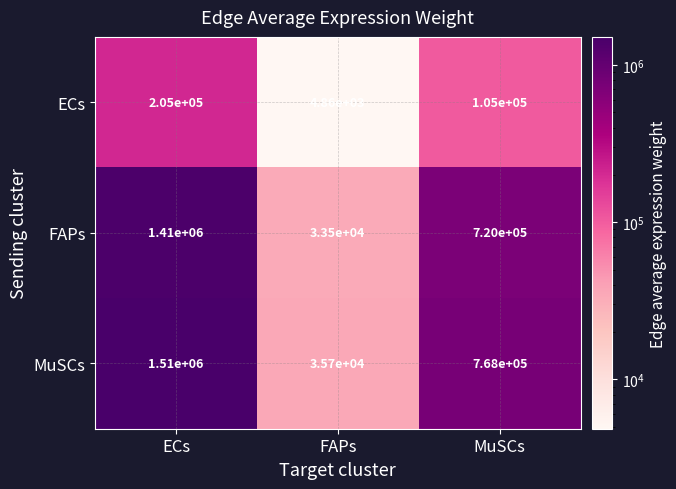

Which category has the highest value in the ECs series?

ECs